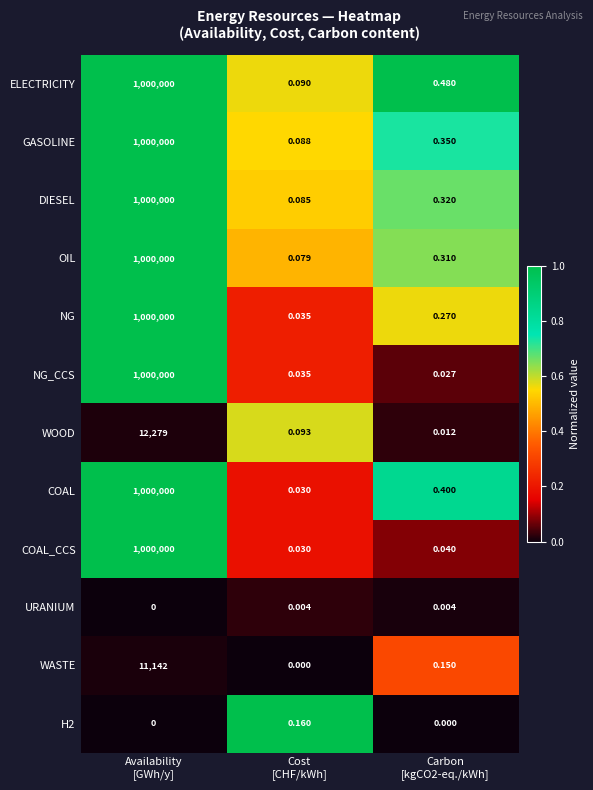

Which series has the largest total across all categories?

ELECTRICITY